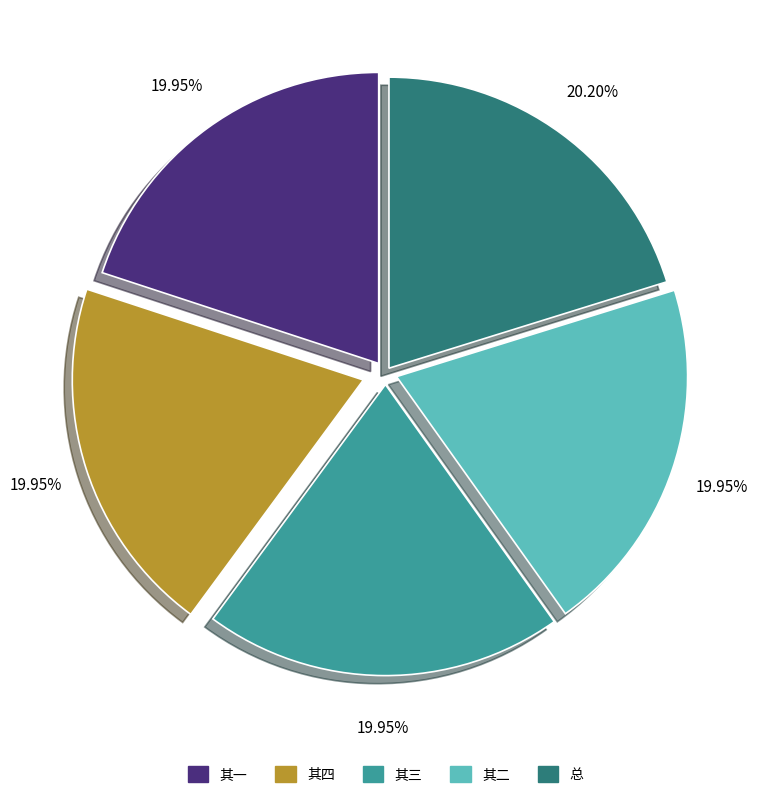

Is there any slice that represents more than half of the pie?

No